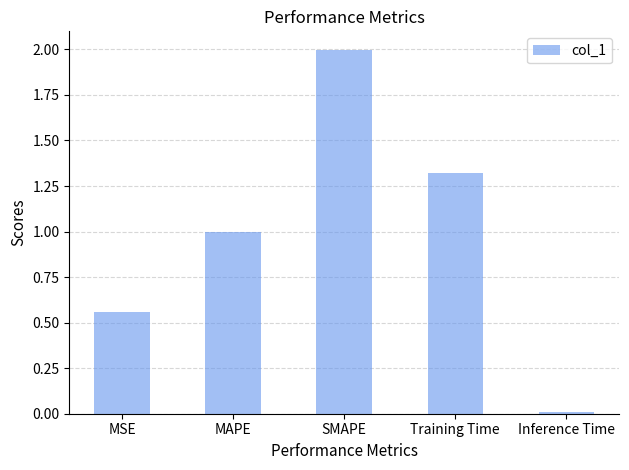

Is it true that the value at Inference Time is 0.0?

True